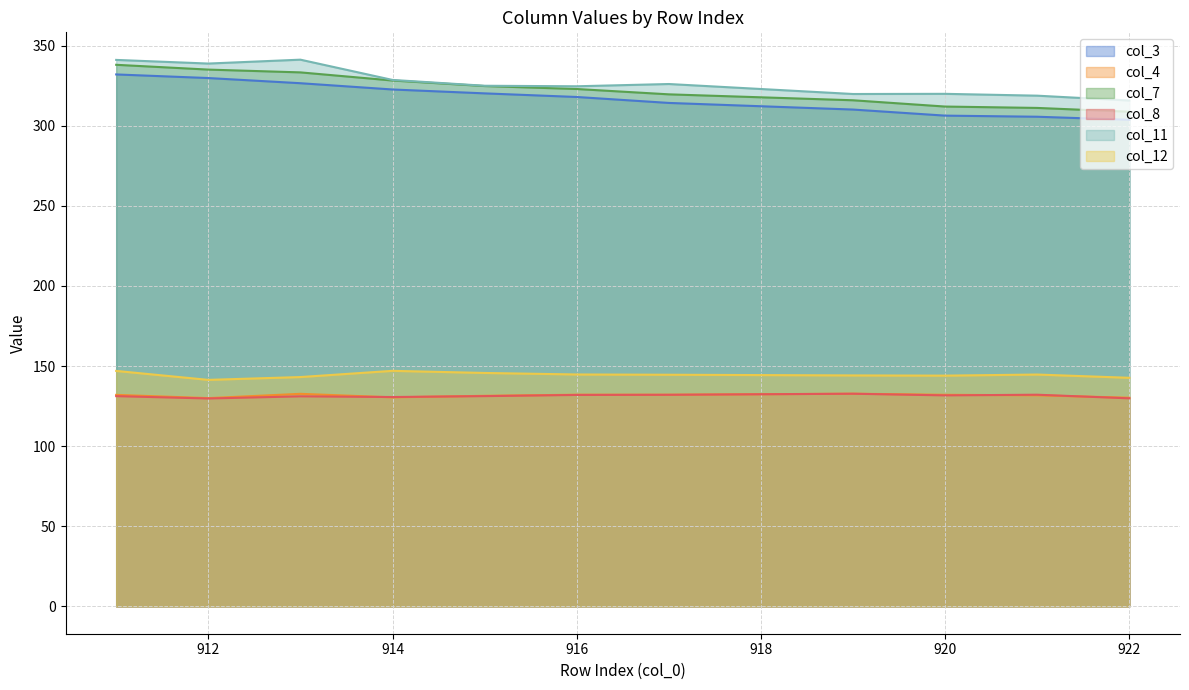

Reading right to left, extract all data points from this chart.

col_3: 922=303.7	921=305.6	920=306.3	919=310.1	917=314.3	916=318.0	915=320.2	914=322.6	913=326.6	912=329.8	911=332.0
col_4: 922=130.2	921=131.8	920=132.1	919=132.8	917=132.1	916=132.1	915=131.4	914=130.5	913=132.7	912=130.0	911=132.0
col_7: 922=308.8	921=311.1	920=312.0	919=315.9	917=319.6	916=323.0	915=324.8	914=328.2	913=333.3	912=335.1	911=338.1
col_8: 922=129.9	921=132.1	920=131.7	919=132.7	917=132.1	916=132.0	915=131.2	914=130.7	913=131.1	912=129.8	911=131.2
col_11: 922=315.8	921=318.8	920=319.9	919=319.8	917=326.1	916=324.7	915=325.0	914=328.6	913=341.3	912=338.8	911=341.1
col_12: 922=142.7	921=144.7	920=144.0	919=144.2	917=144.6	916=144.8	915=145.7	914=147.0	913=143.2	912=141.4	911=147.0